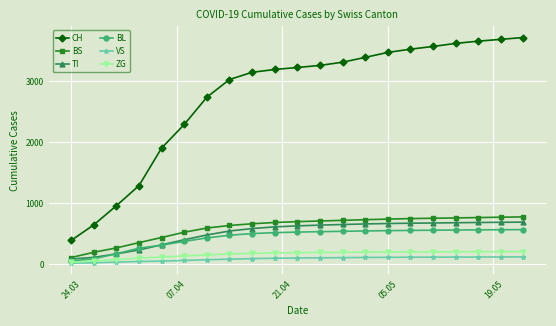

How many distinct data groups are displayed?

6